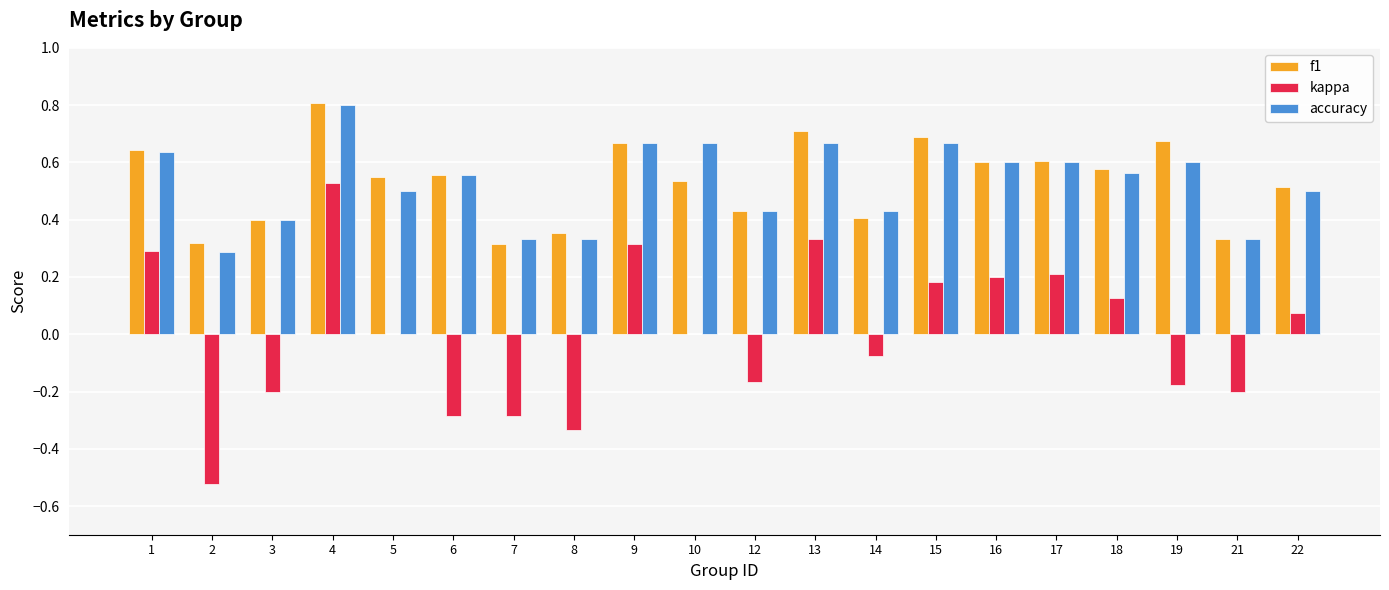

Count the number of data series in this chart.

3